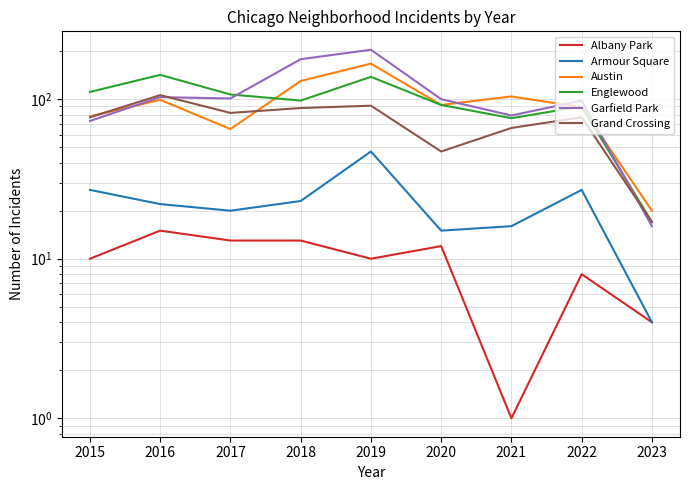

What is the total value across all series at 2022?

389